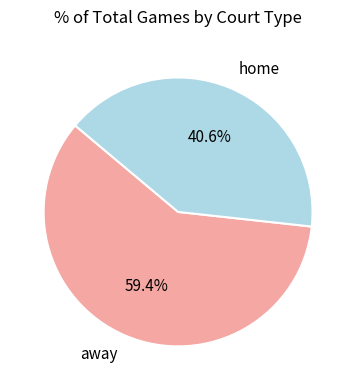

To the nearest percent, what is the combined percentage of home and away?

100%